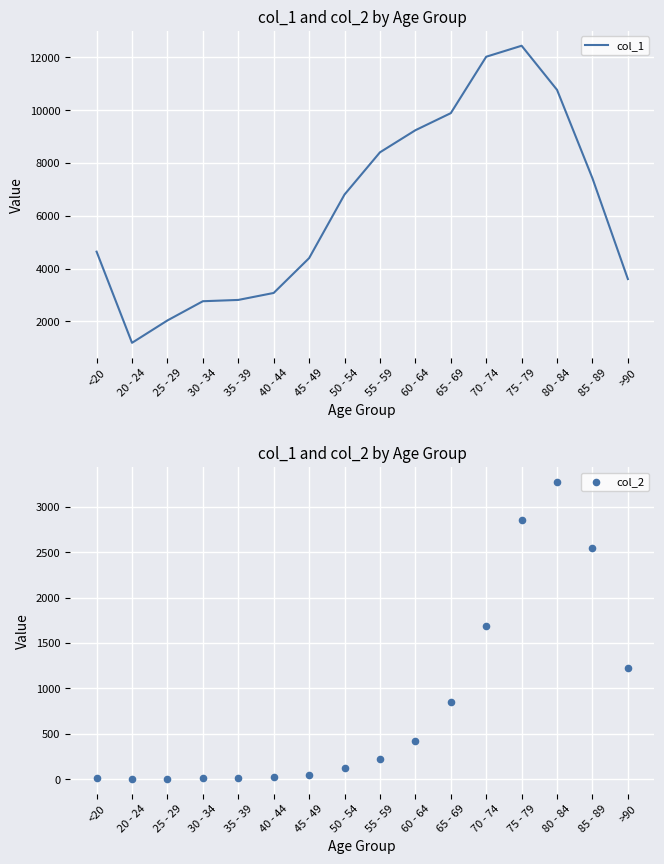

Which series contains the lowest Y value?

col_2